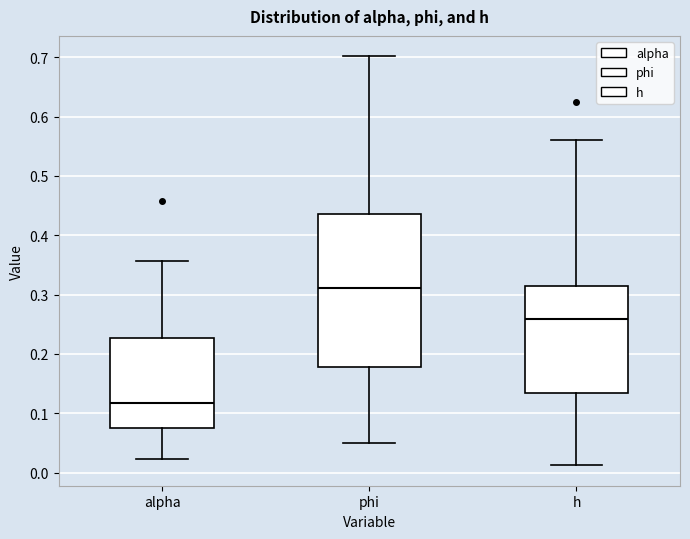

Reading left to right, transcribe this box plot: for each box, give where its median line is, the range the box spans, and where its two whiskers end, as read against the y-axis. The values are not printed on the chart, so give them approximately, as read against the axis.

alpha: median 0.12, box 0.08 to 0.23, whiskers 0.02 to 0.36
phi: median 0.31, box 0.18 to 0.44, whiskers 0.05 to 0.70
h: median 0.26, box 0.13 to 0.31, whiskers 0.01 to 0.56